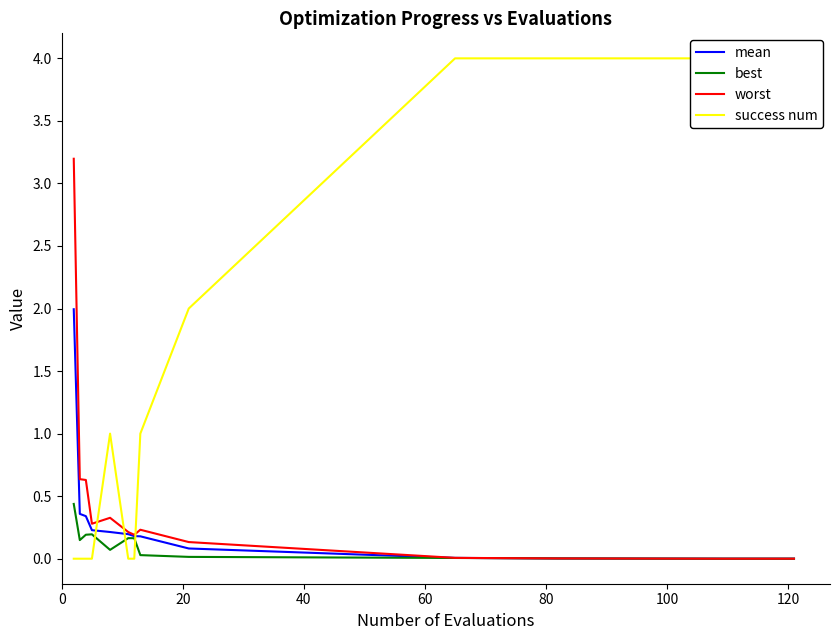

Does the chart display data point markers on the line(s)?

No